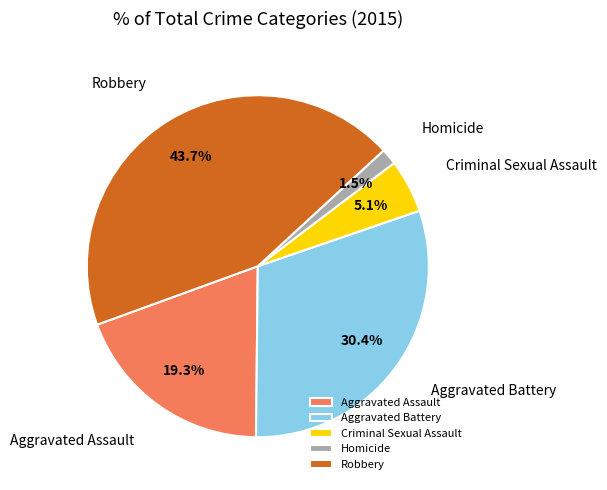

To the nearest percent, what portion does Aggravated Assault represent?

19%